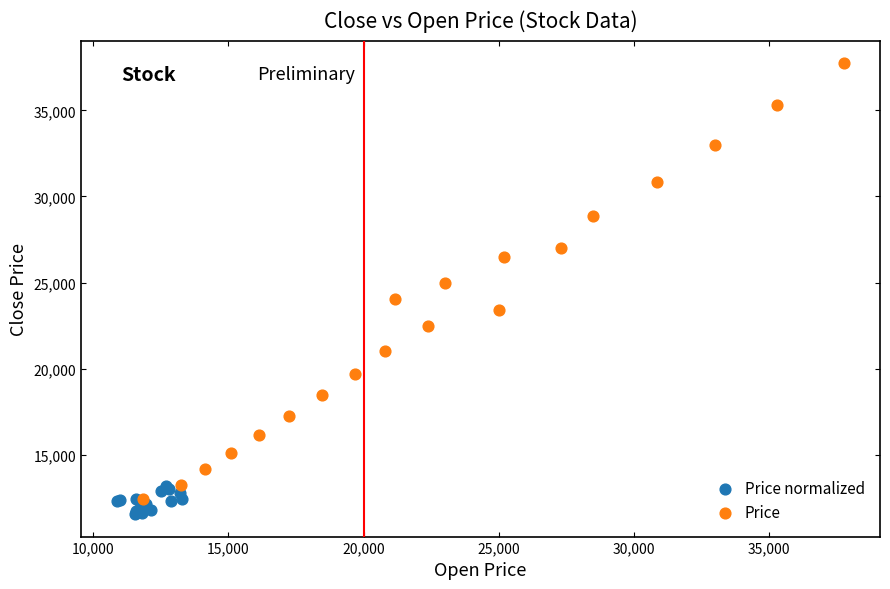

Which series has the widest spread of Y values?

Price